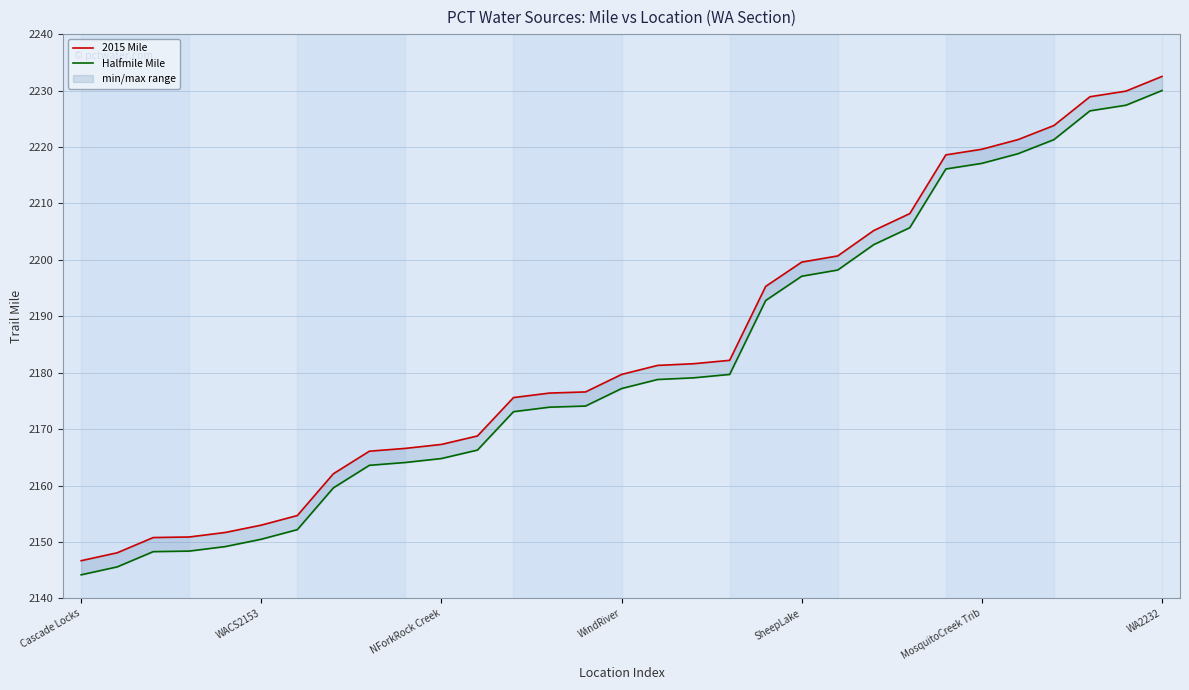

True or false: Halfmile Mile and 2015 Mile cross at least once.

False